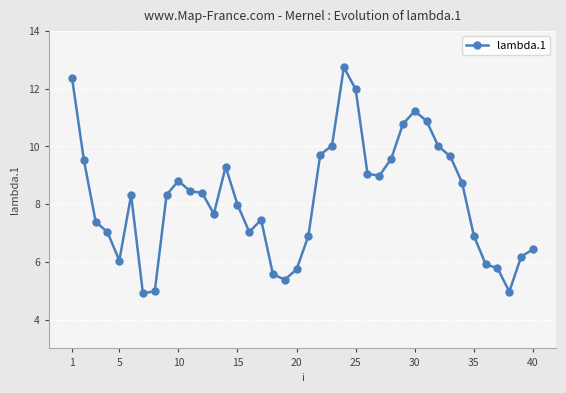

What is the difference between the maximum and minimum values?

7.8